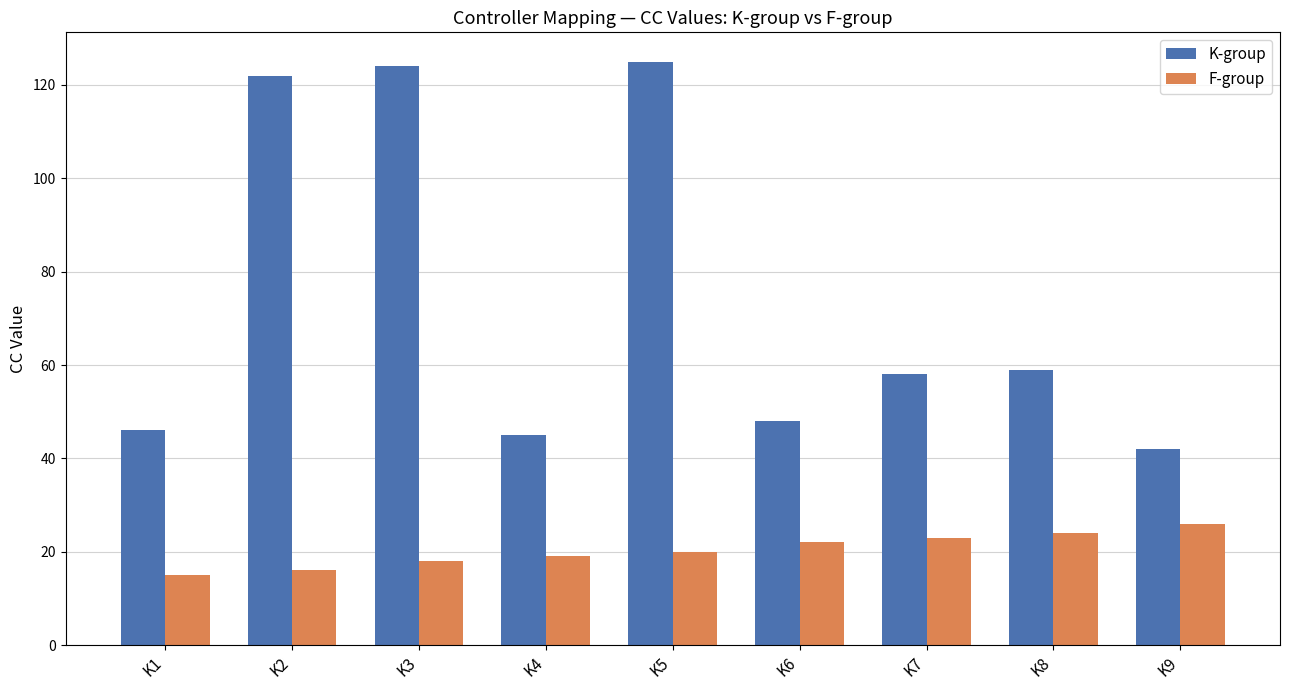

Which series has the largest total across all categories?

K-group